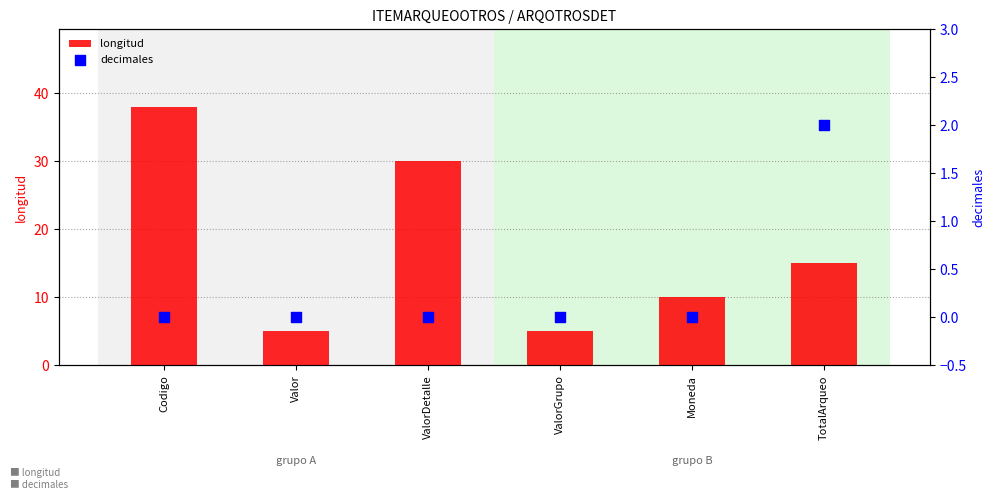

What is the total value across all series at TotalArqueo?

17